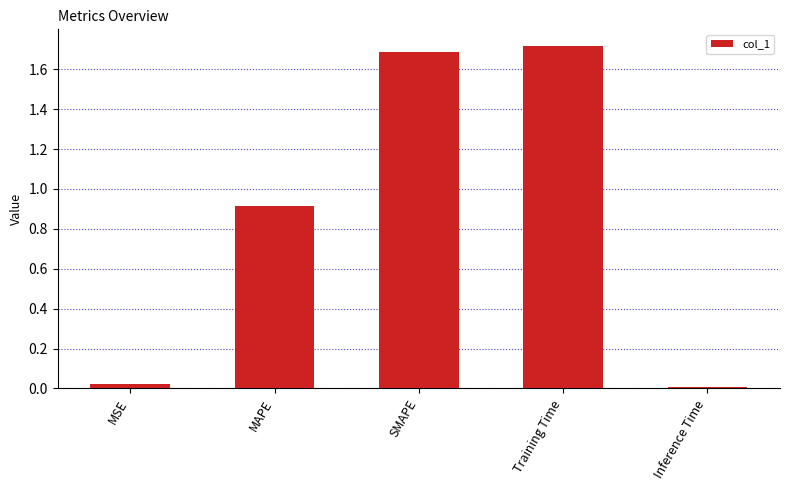

Are the bars horizontal?

No